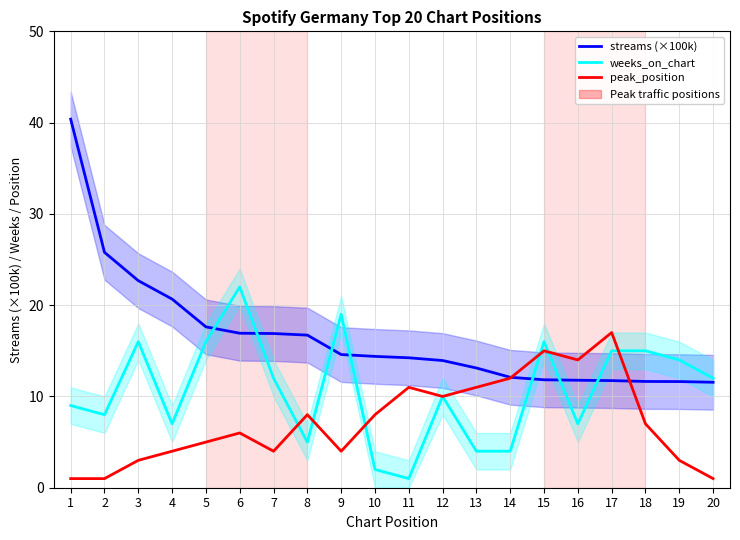

The value of peak_position at 13 is 11.0. True or false?

True